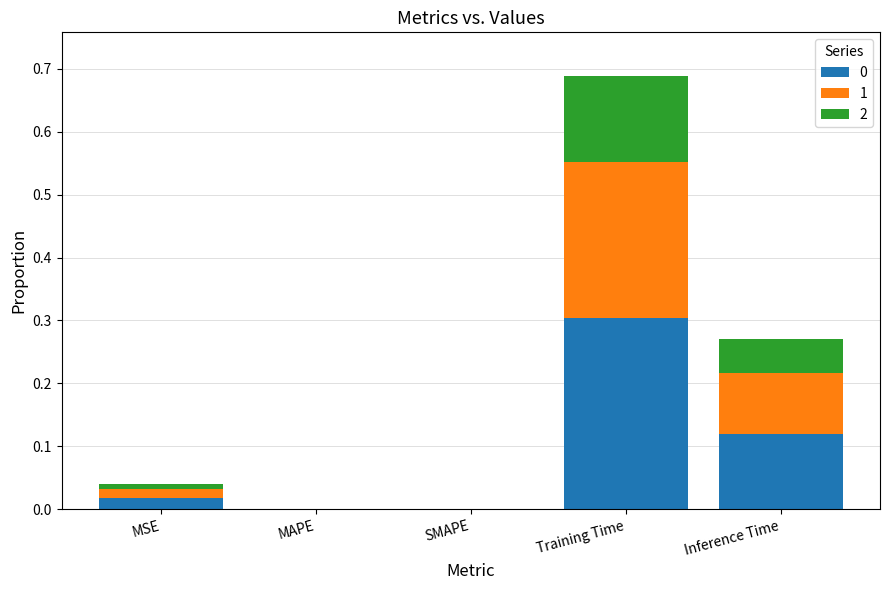

At which category is the sum across all series the highest?

Training Time